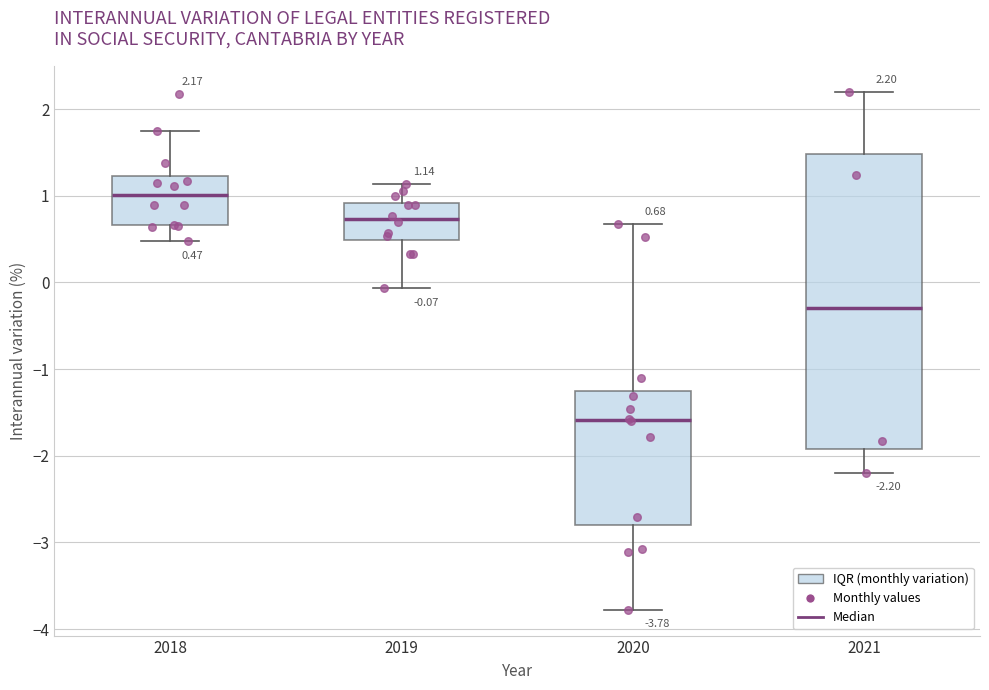

Which box is the tallest, from its lower edge to its upper edge?

2021